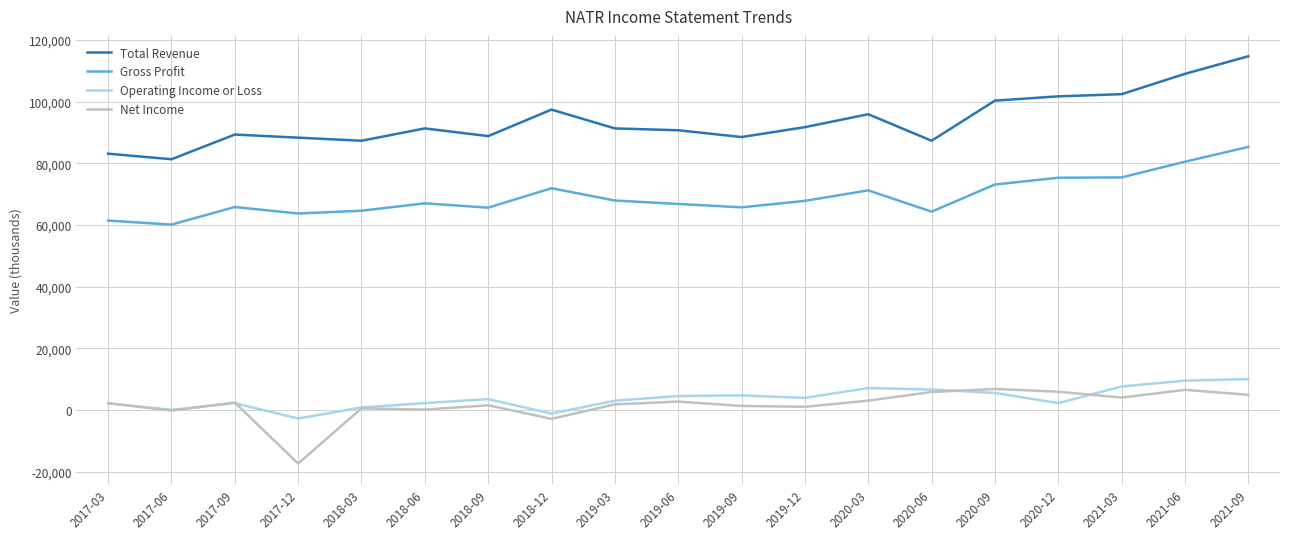

In Total Revenue, how many points are higher than both neighbors (excluding endpoints)?

4